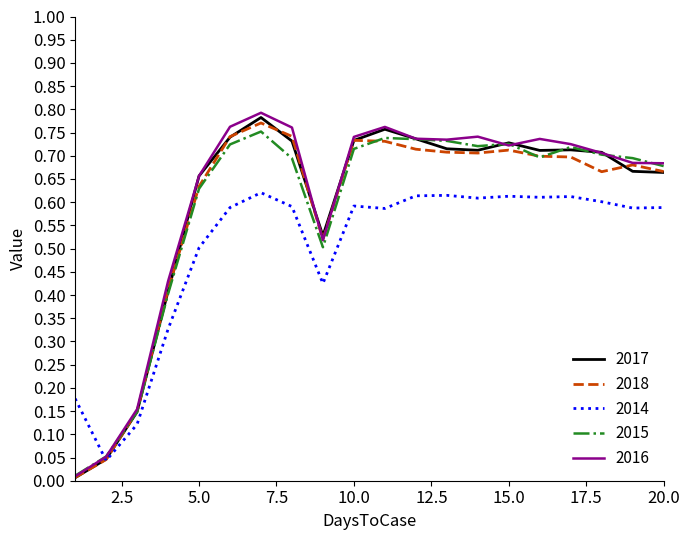

Which series has the widest spread of values?

2016